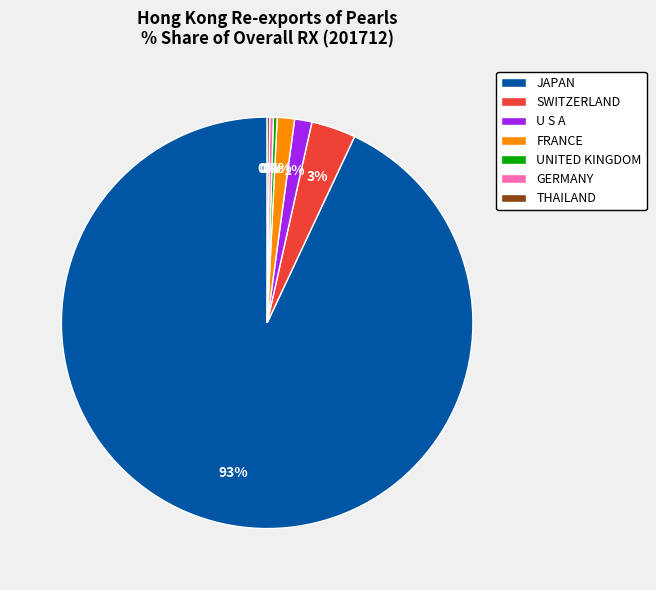

To the nearest percent, what is the average slice percentage?

14%